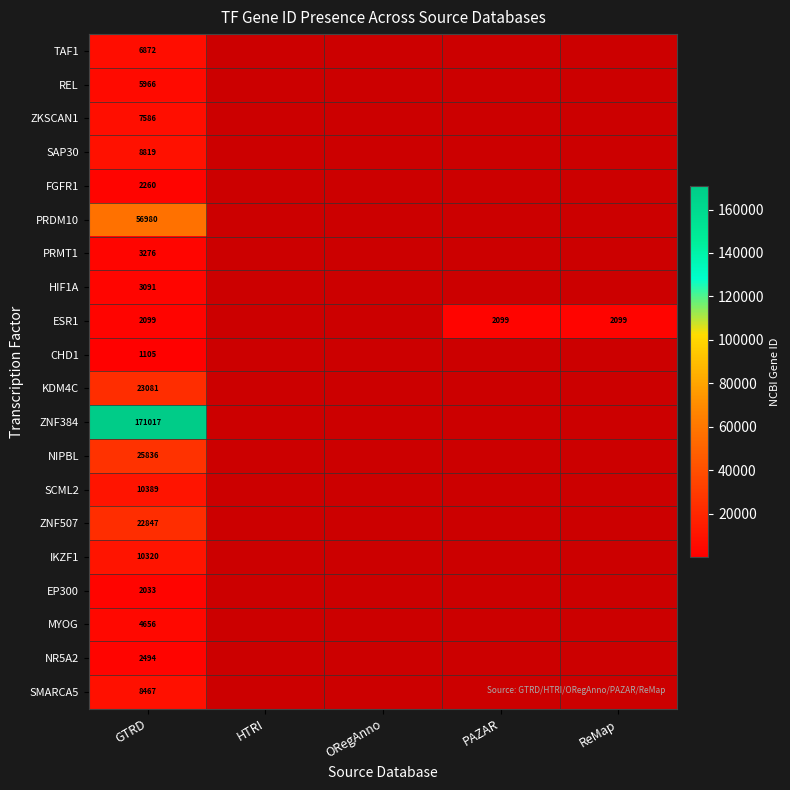

List the series in order of their peak value, highest first.

ZNF384, PRDM10, NIPBL, KDM4C, ZNF507, SCML2, IKZF1, SAP30, SMARCA5, ZKSCAN1, TAF1, REL, MYOG, PRMT1, HIF1A, NR5A2, FGFR1, ESR1, EP300, CHD1